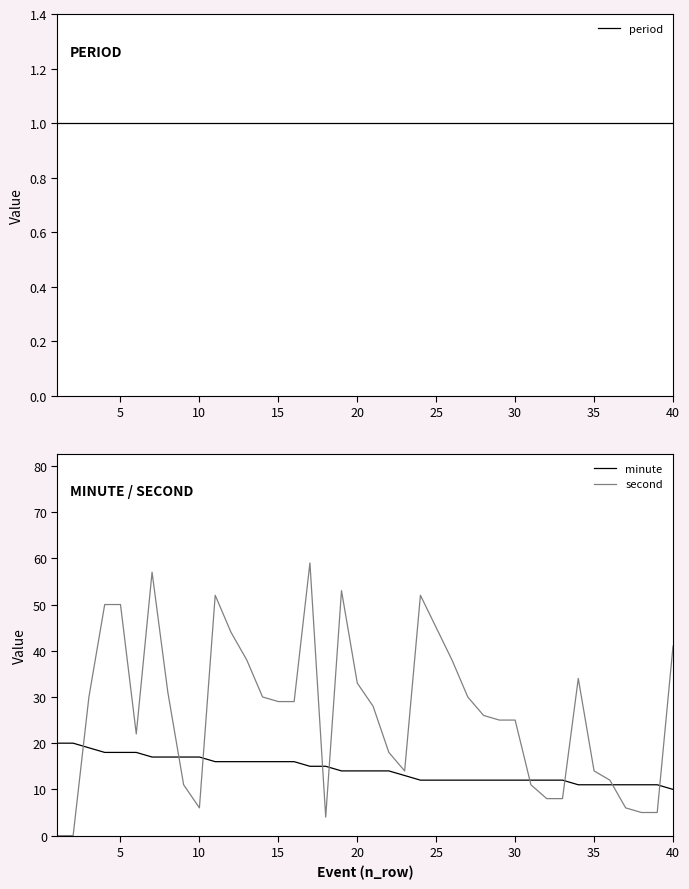

What are all the series names shown in the legend?

period, minute, second